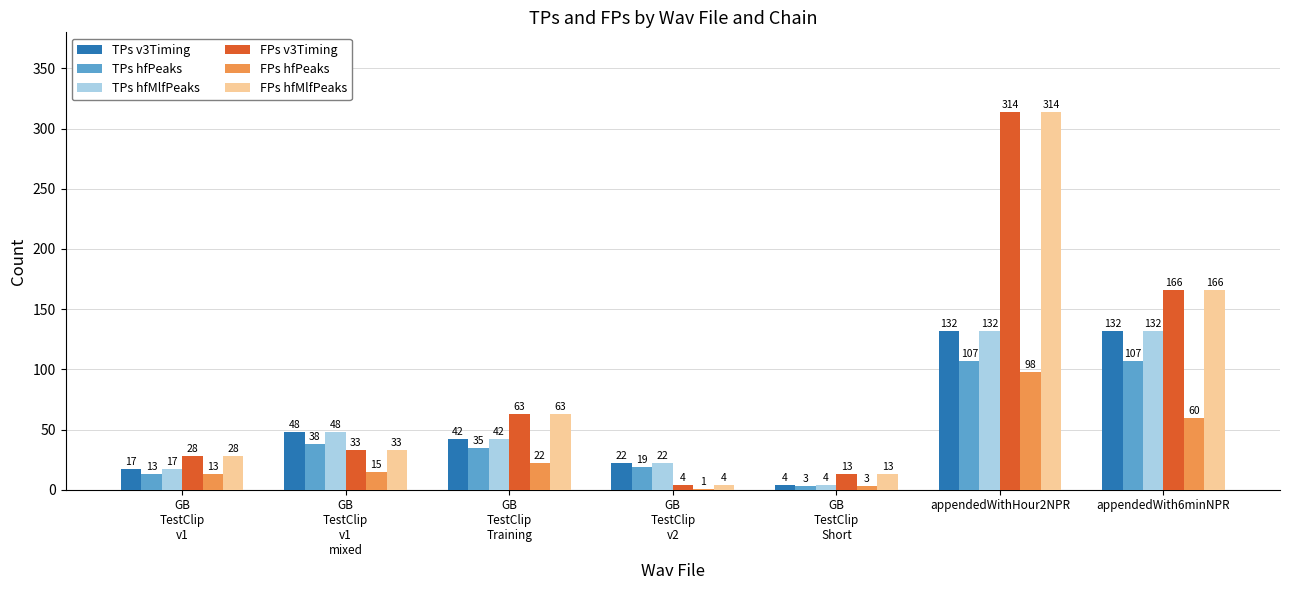

What is the total value across all series at appendedWith6minNPR?

763